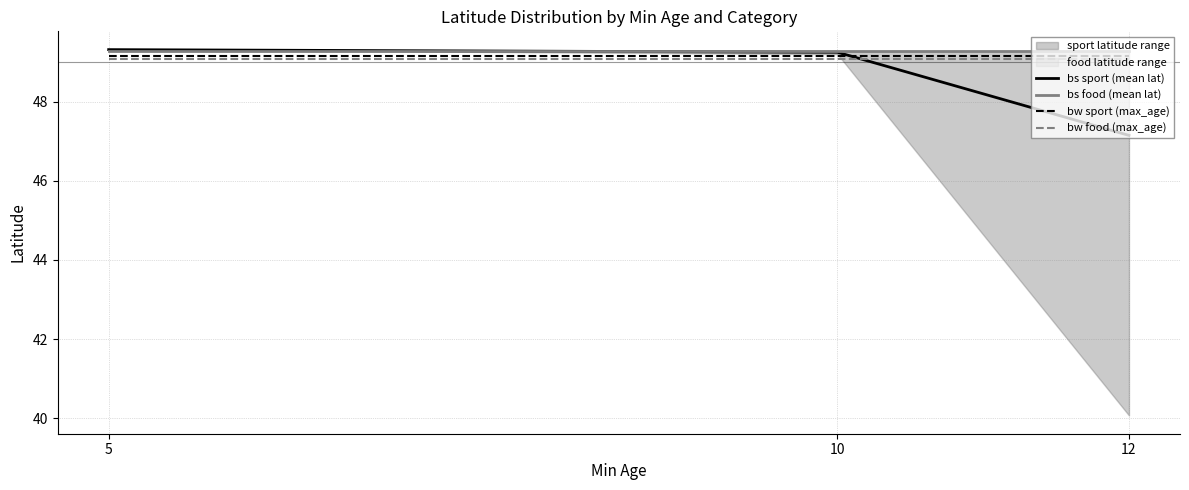

At which category is the sum across all series the highest?

5